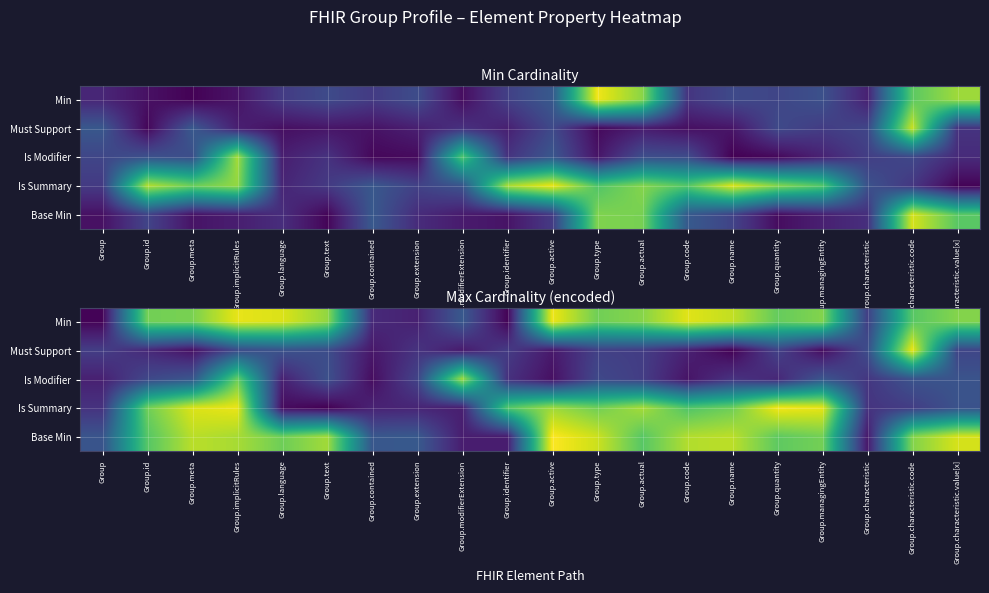

Rank the series at Group.implicitRules from highest to lowest value.

Is Summary, Min, Base Min, Is Modifier, Must Support